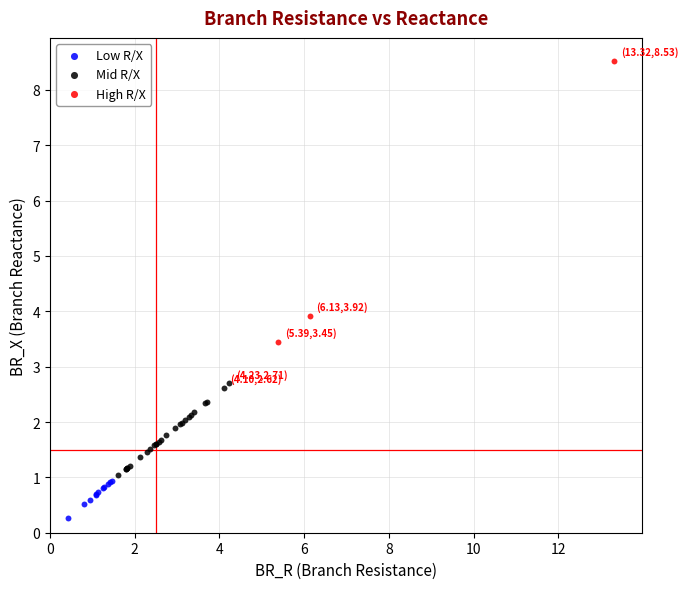

Which series reaches the minimum Y coordinate?

Low R/X